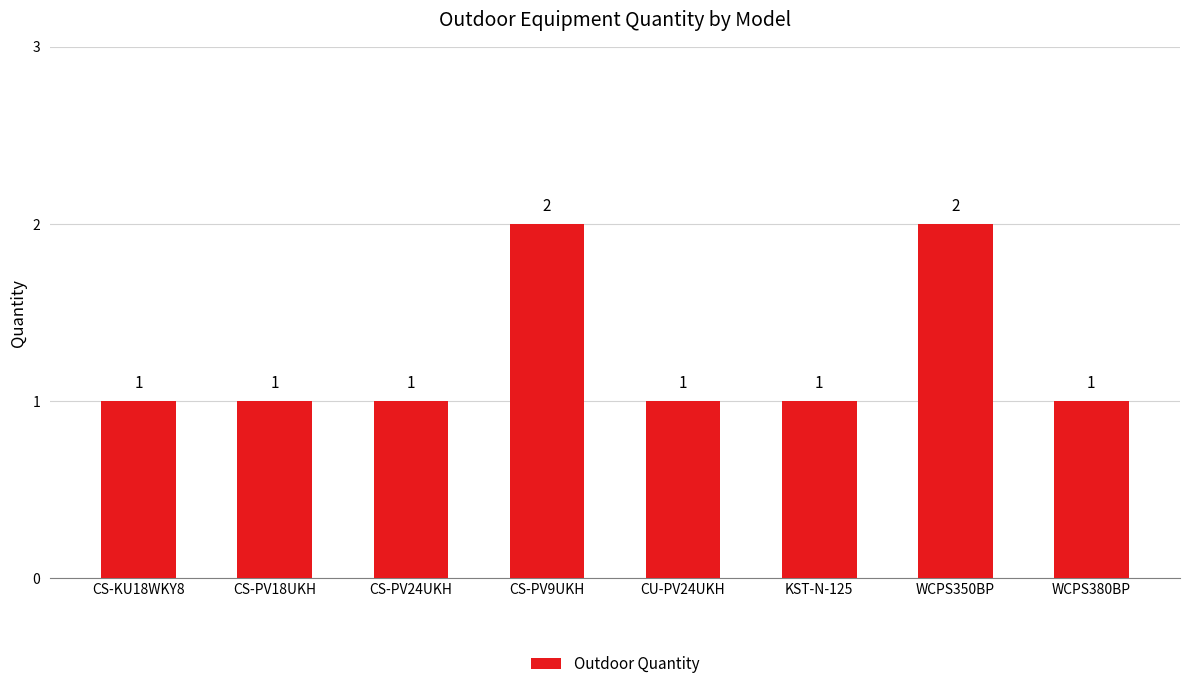

What is the difference between the second highest and second lowest values?

1